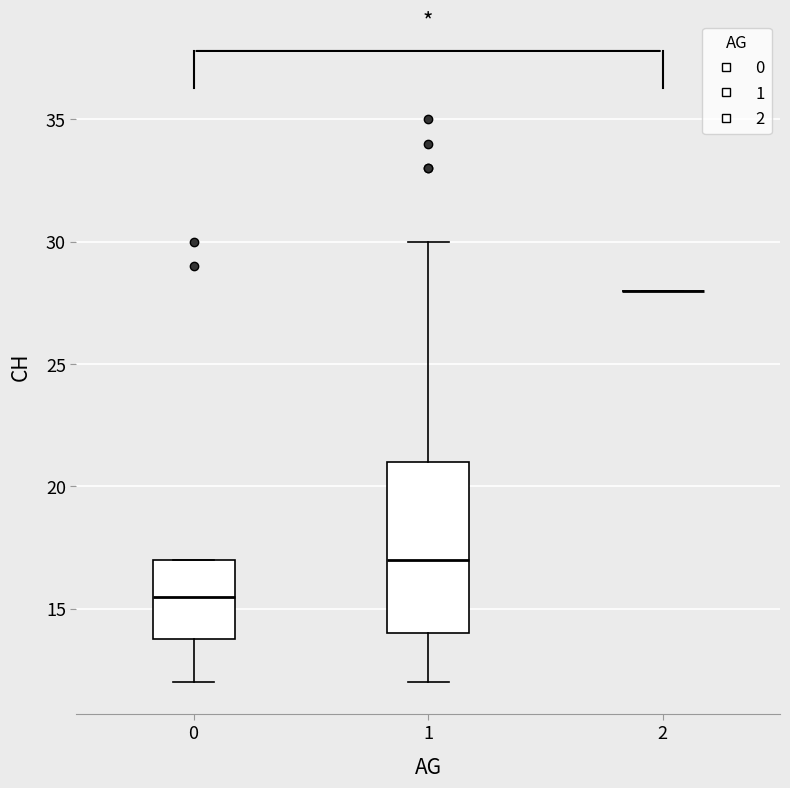

Reading left to right, transcribe this box plot: for each box, give where its median line is, the range the box spans, and where its two whiskers end, as read against the y-axis. The values are not printed on the chart, so give them approximately, as read against the axis.

0: median 15.5, box 14.0 to 17.0, whiskers 12.0 to 17.0
1: median 17.0, box 14.0 to 21.0, whiskers 12.0 to 30.0
2: box collapsed to a line at 28.0, whiskers 28.0 to 28.0